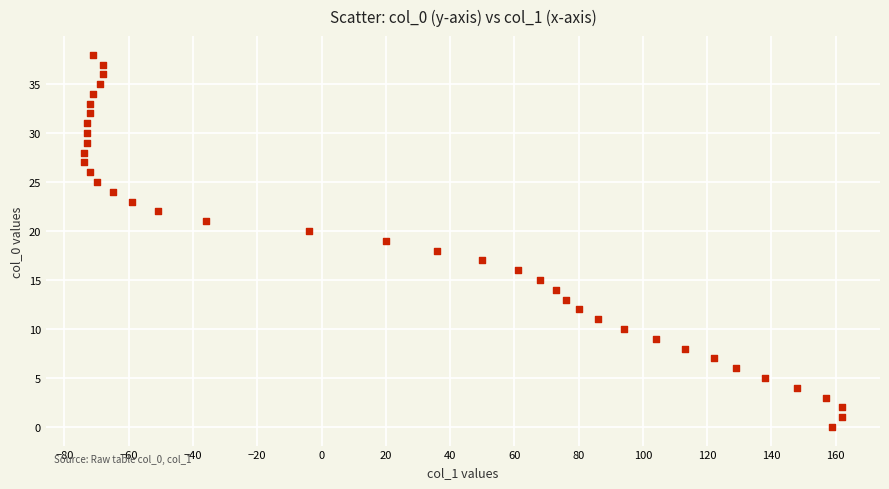

What is the range of Y values (max minus min)?

38